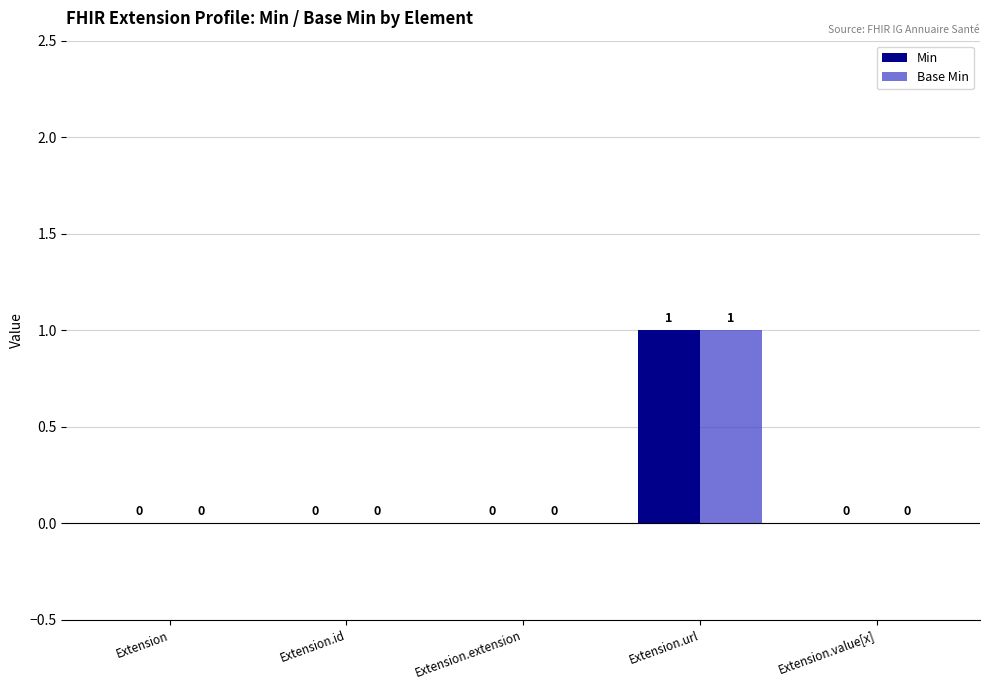

What are all the series names shown in the legend?

Min, Base Min